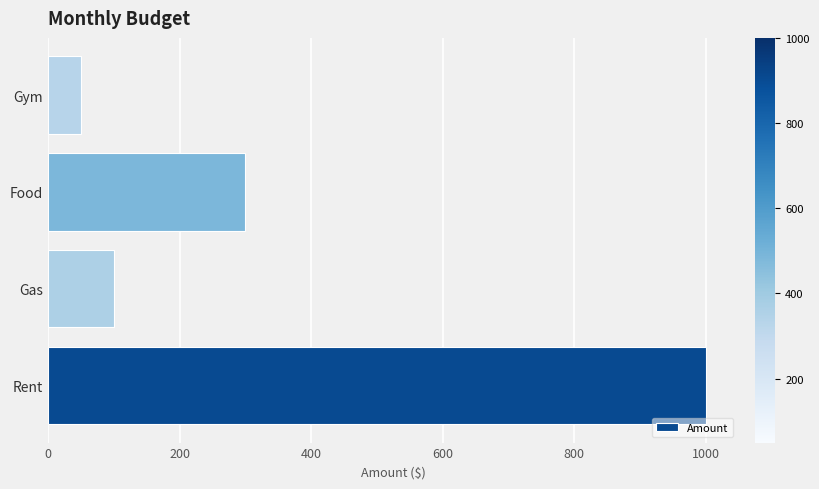

Is it true that the value at Gas is 100?

True